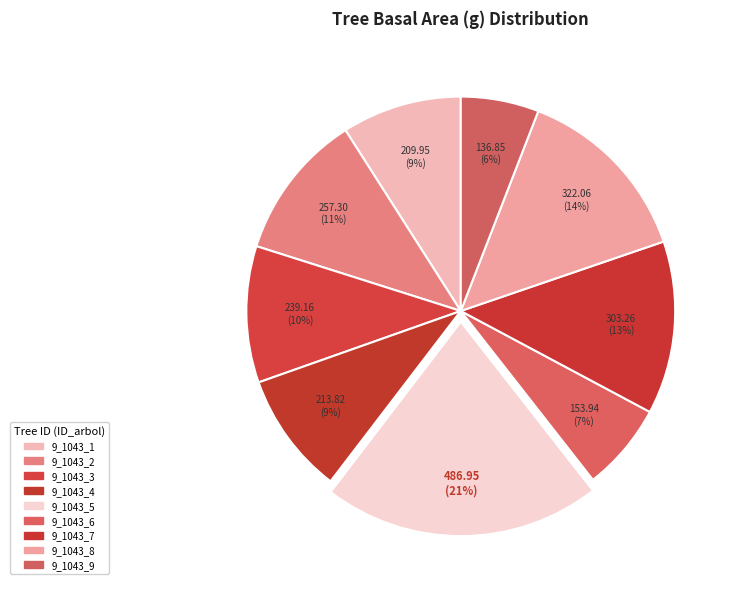

How much of the chart is everything except 9_1043_7?

86.9%